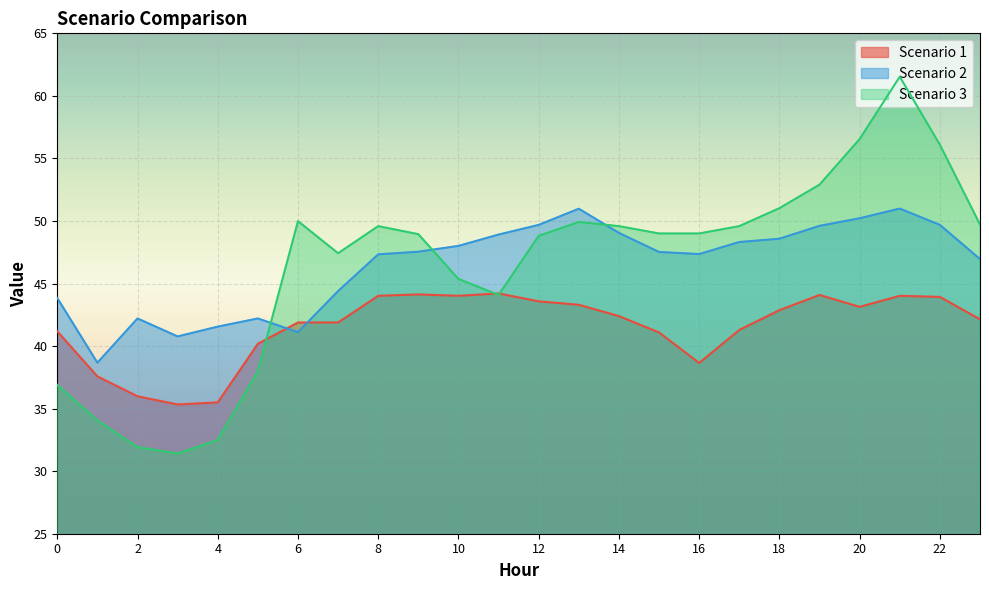

What is the smallest value displayed?

31.4